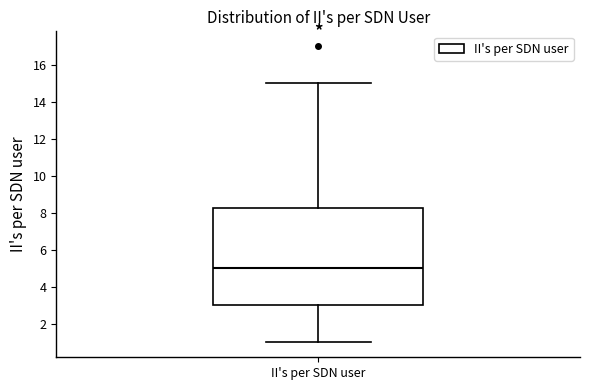

Read this box plot against the y-axis: the position of the median line, the range covered by the box, and the ends of both whiskers. The values are not printed on the chart, so give them approximately, as read against the axis.

median 5.0, box 3.0 to 8.2, whiskers 1.0 to 15.0